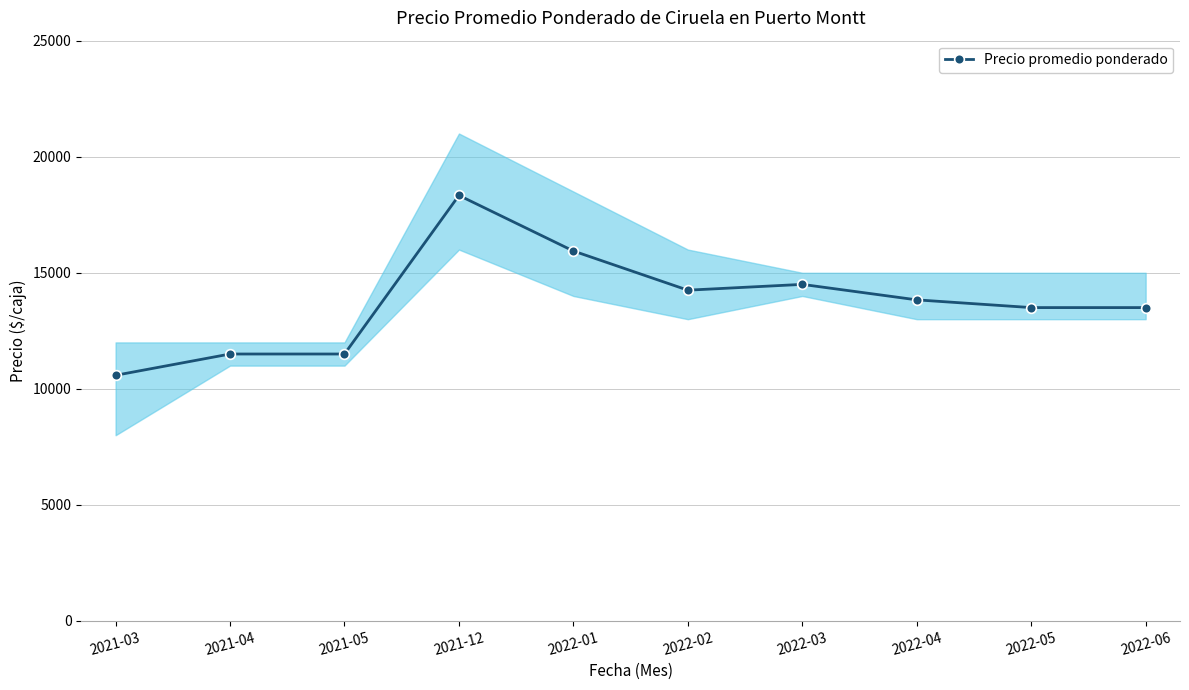

The chart shows a value of 19795 at 2021-04. True or false?

False